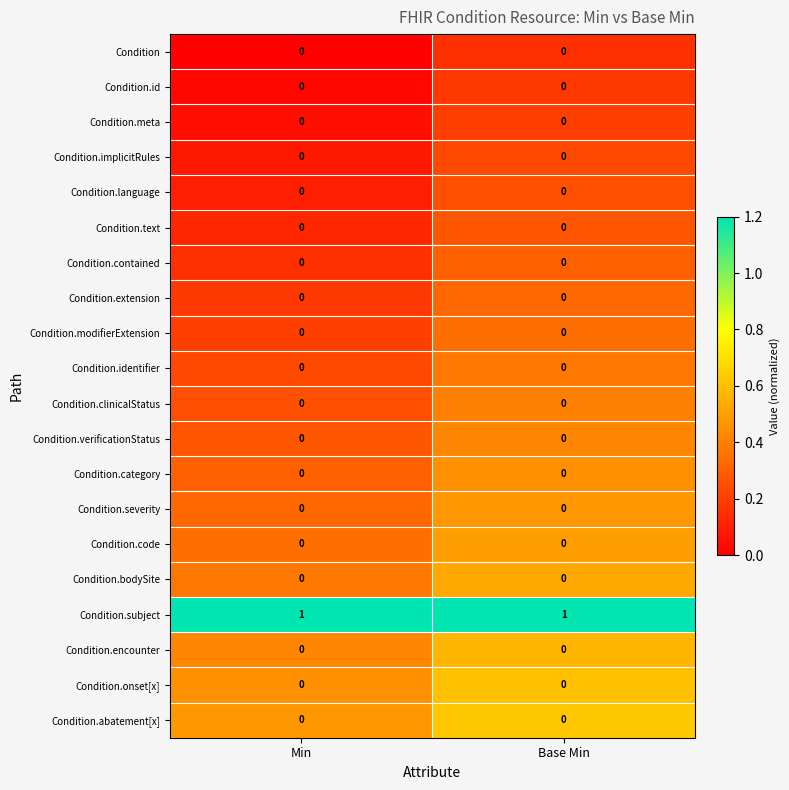

Which series has the largest total across all categories?

Condition.subject